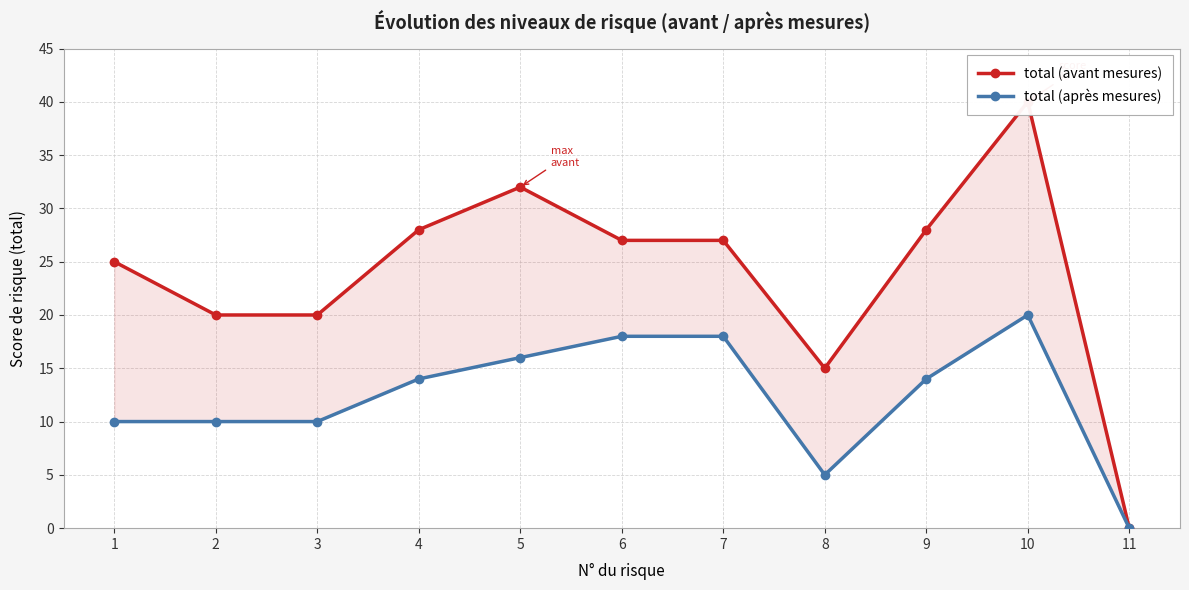

What is the average value of the total (après mesures) series?

12